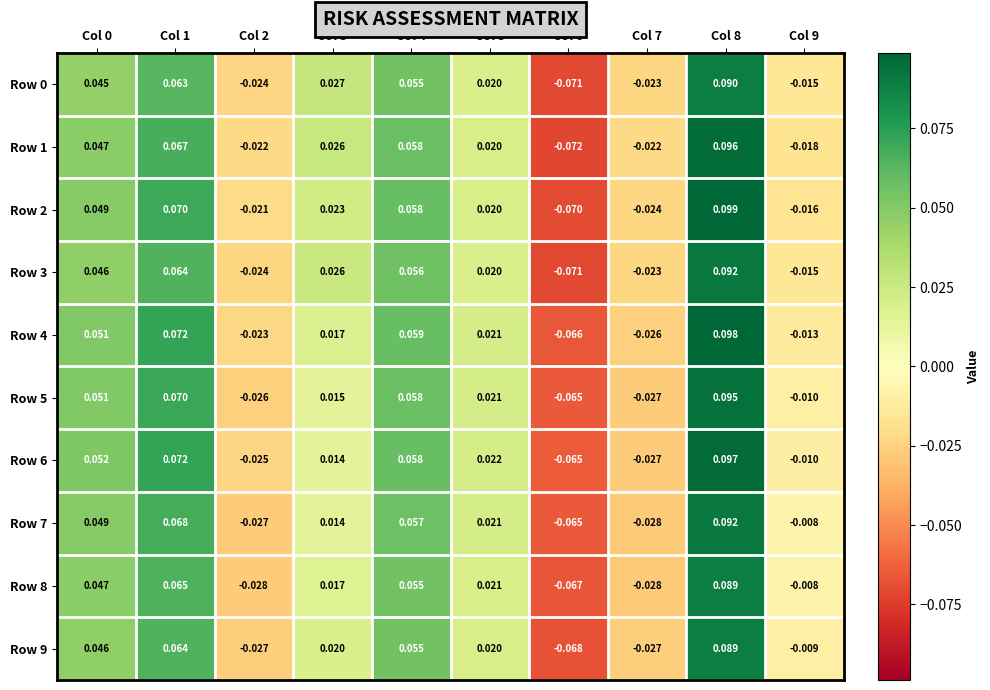

Is the value of Row 5 at Col 4 greater than the value of Row 6 at Col 7?

Yes